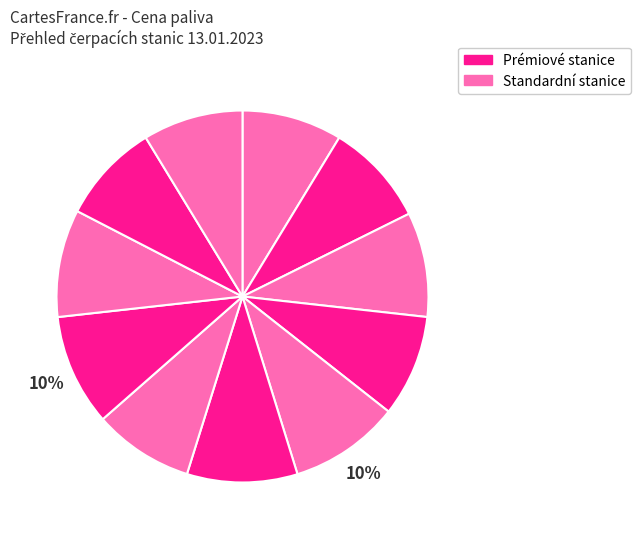

How many slices are in this pie chart?

11